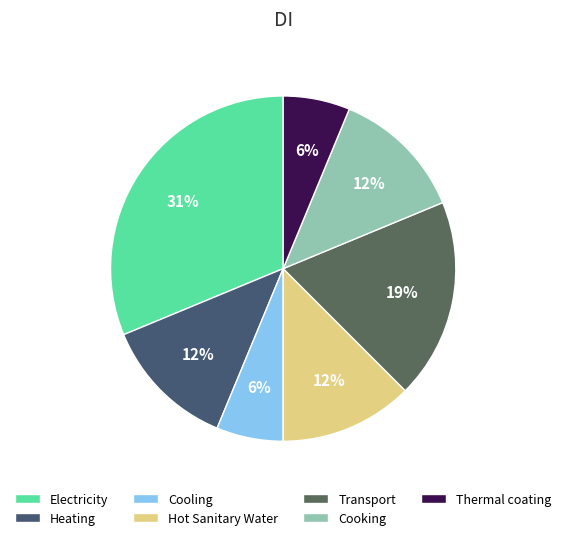

Do Transport and Hot Sanitary Water together represent more than half of the pie?

No